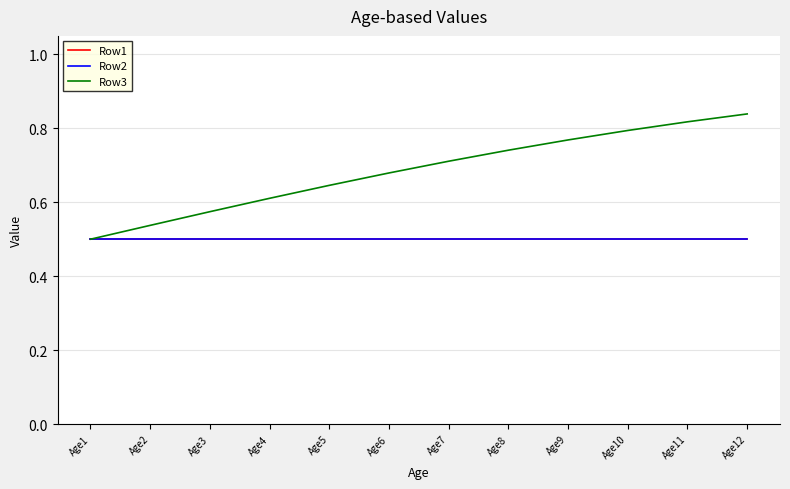

Does the chart have visible grid lines?

Yes